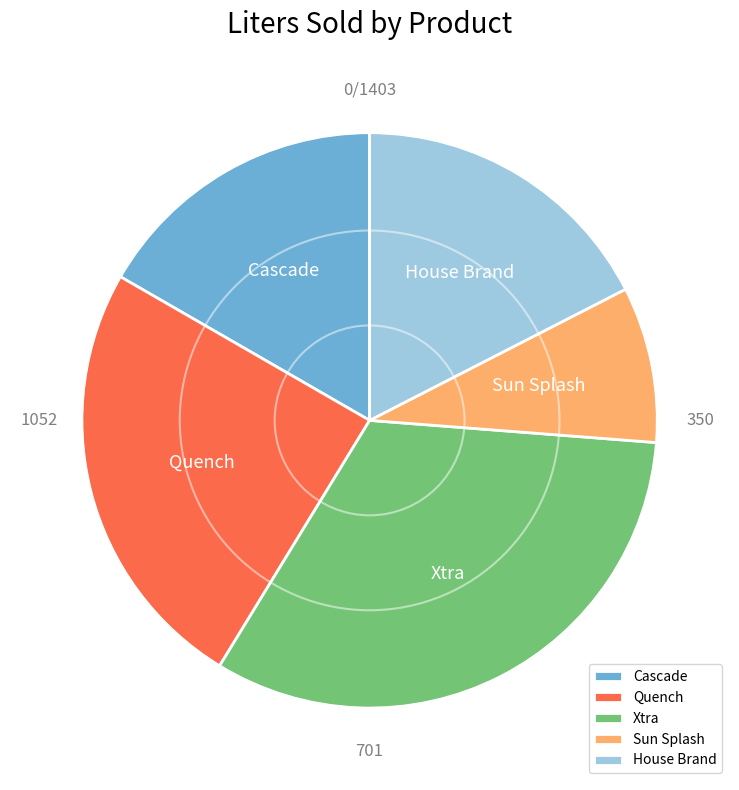

True or false: Xtra accounts for 33% of the total.

True